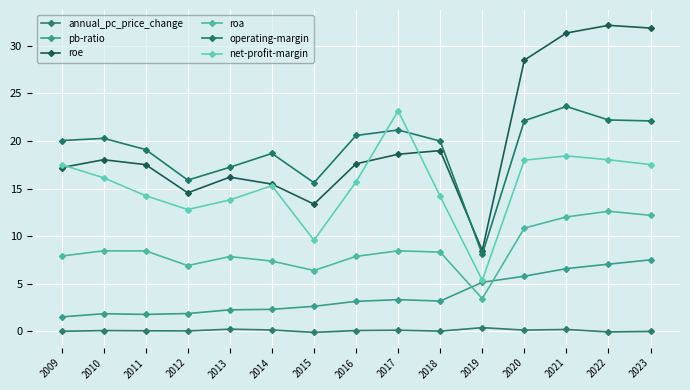

Which series has the widest spread of values?

roe